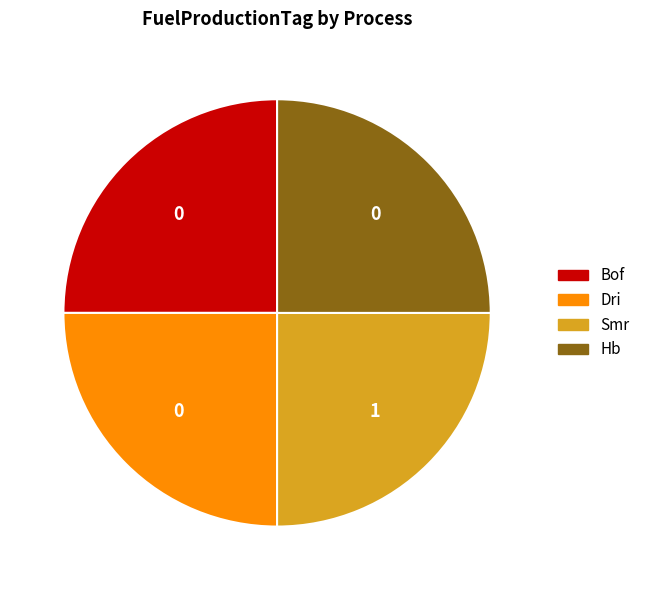

Count the number of slices in the pie.

4